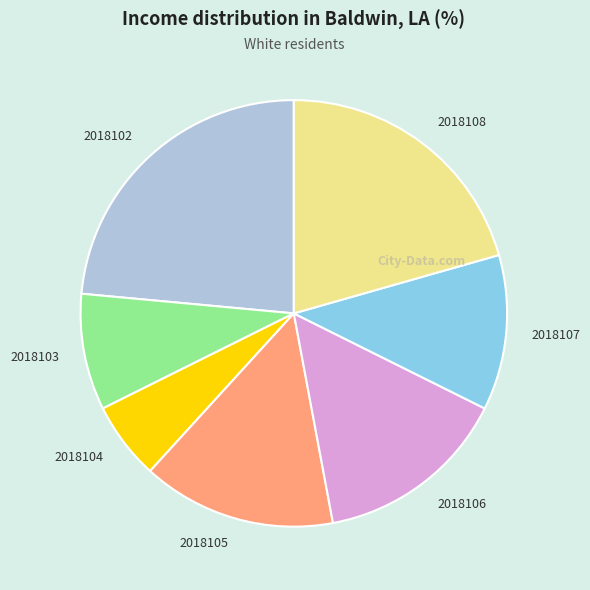

Count the number of slices in the pie.

7